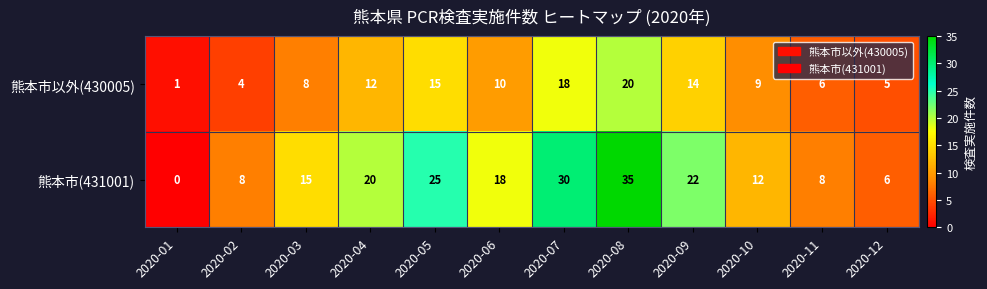

Is it true that 熊本市(431001) equals 0 at 2020-01?

True